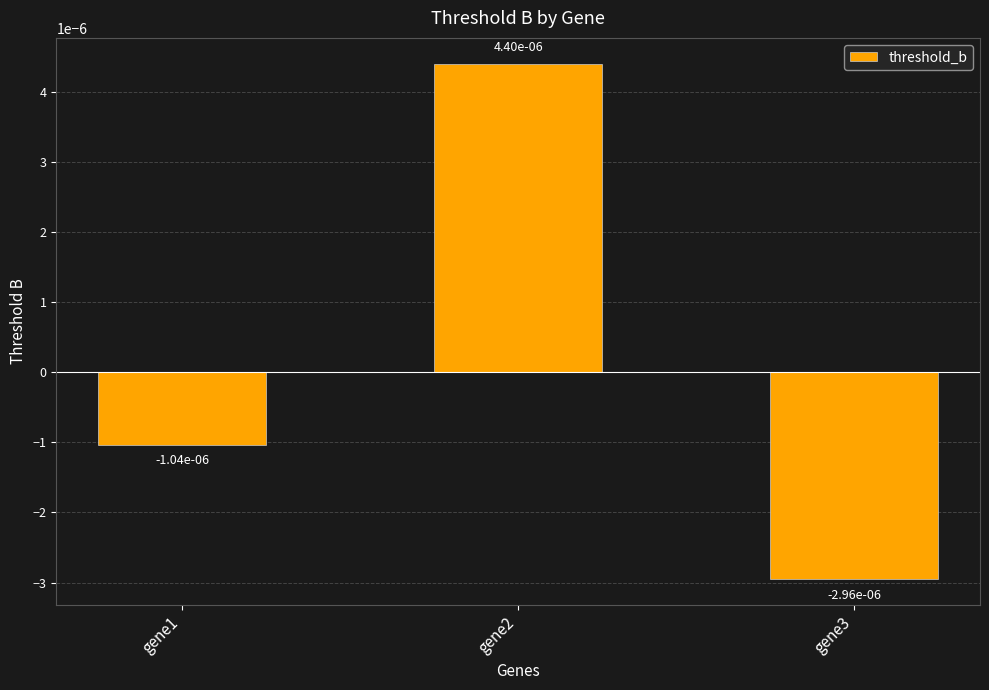

At which label does the data first exceed 0?

gene2